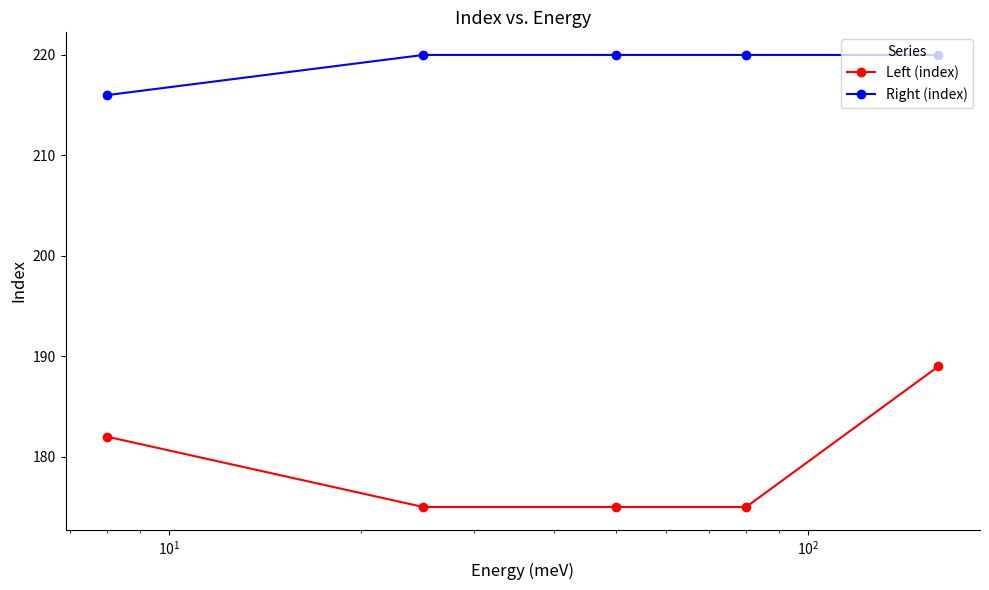

What is the smallest value displayed?

175